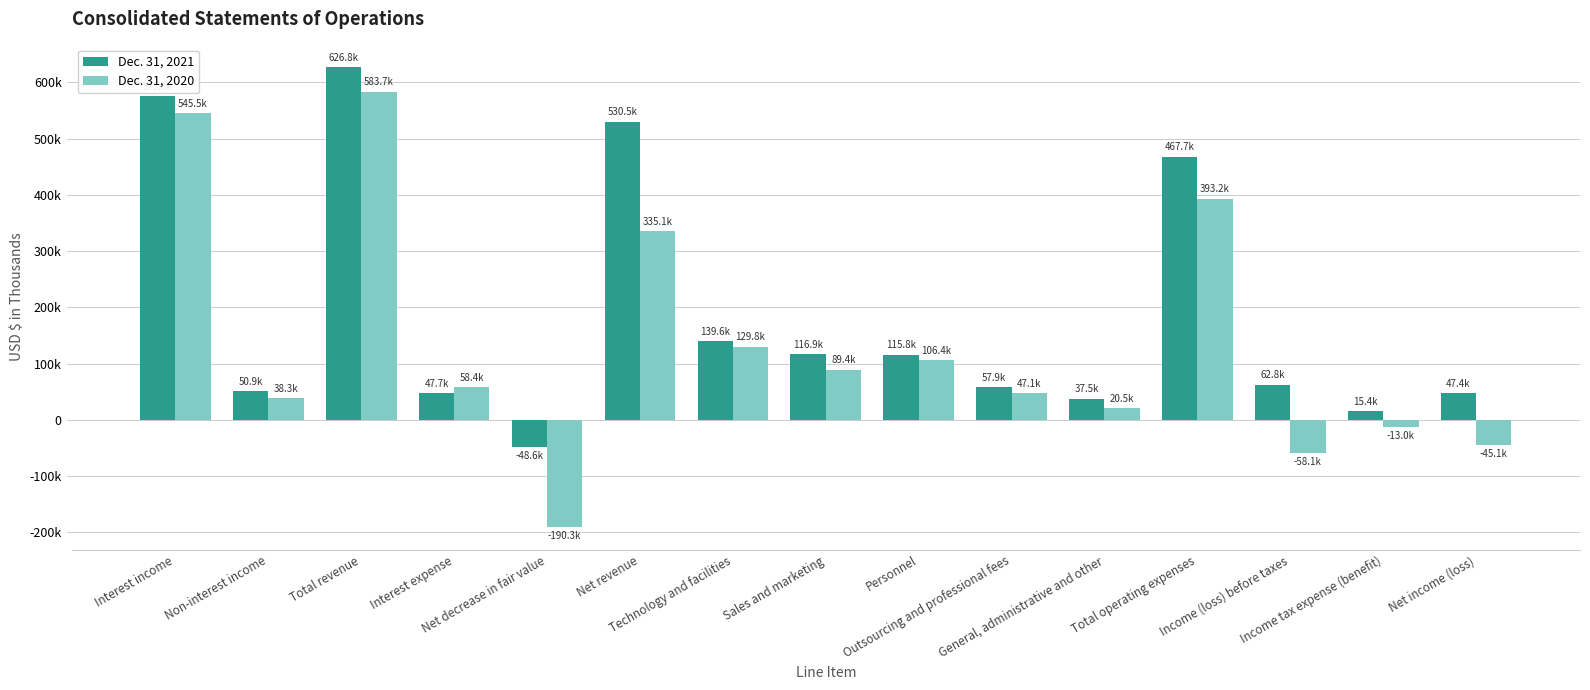

Is it true that Dec. 31, 2020 equals 546792 at Net revenue?

False